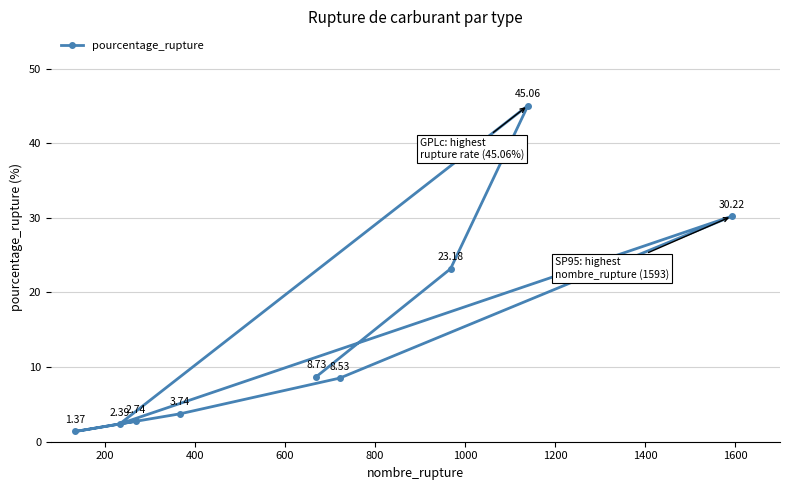

What is the minimum value shown in the chart?

1.4